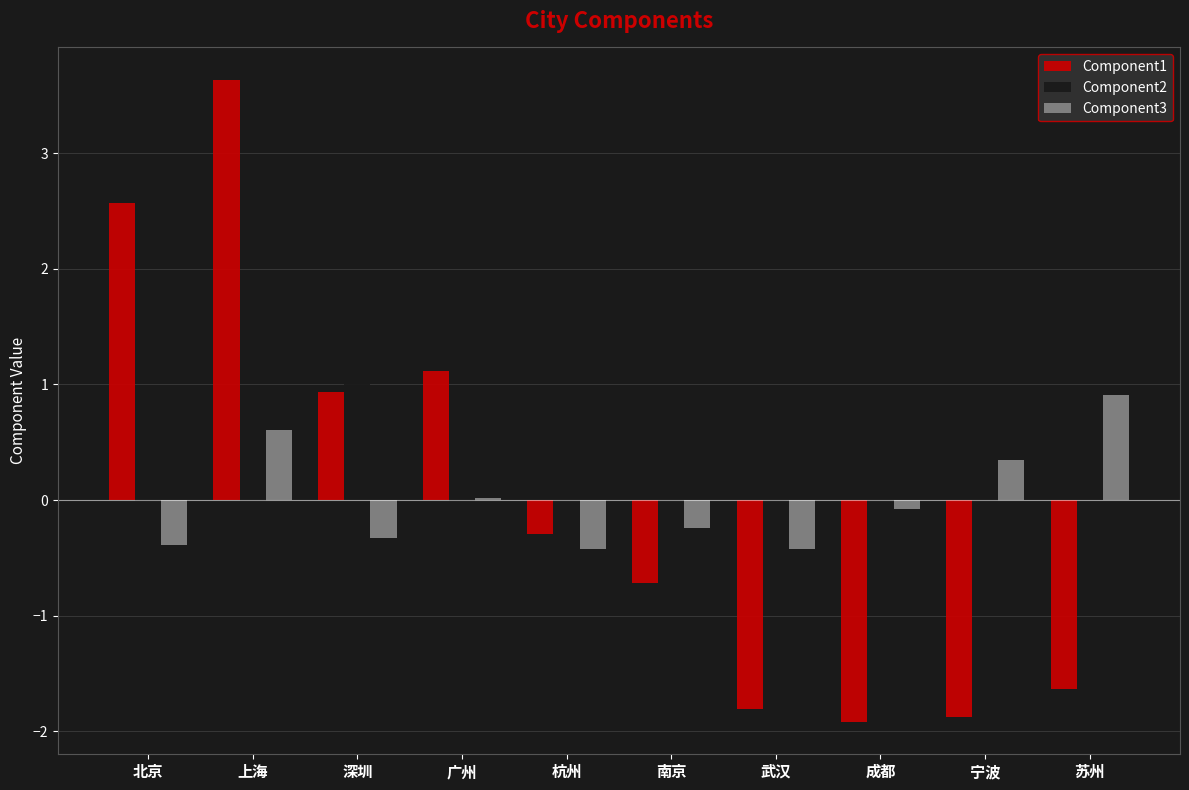

True or false: Component3 has a value of -0.6 at 北京.

False